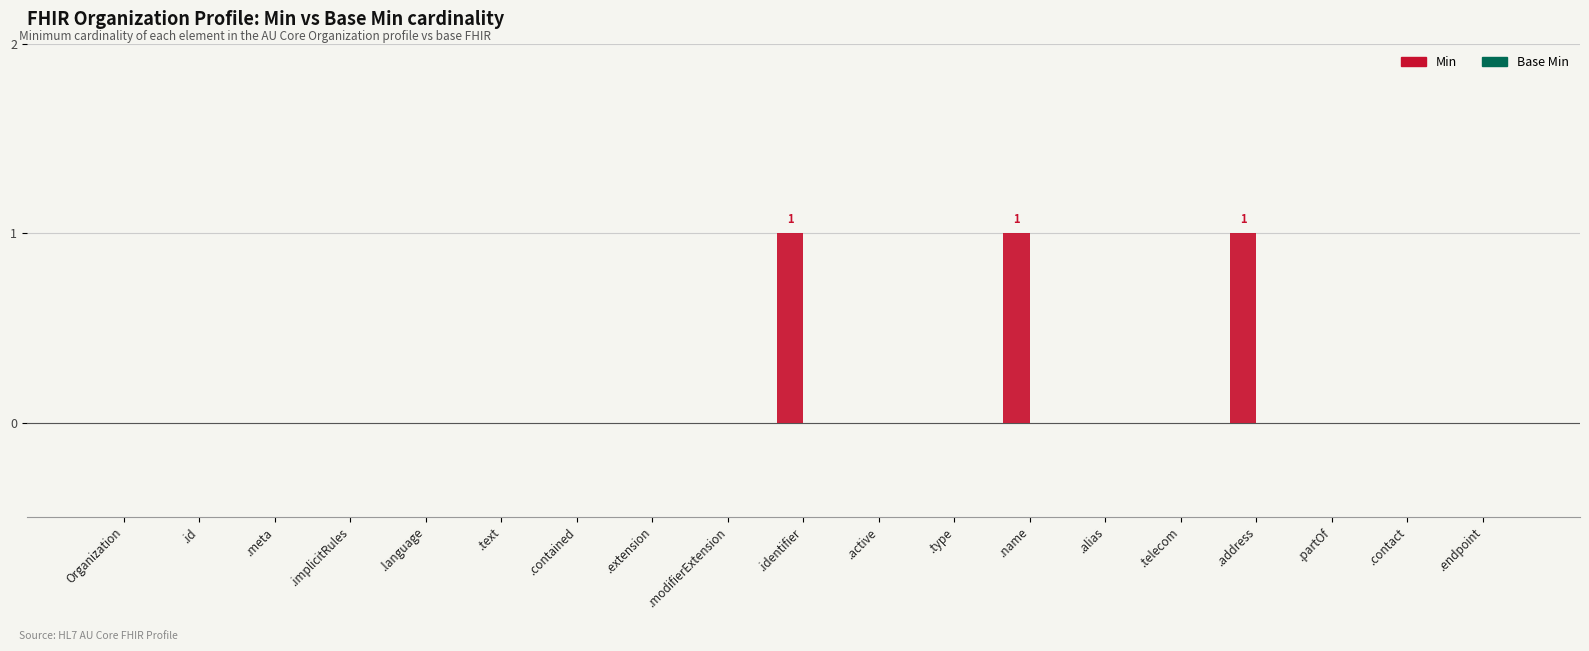

How many categories are shown in the chart?

19